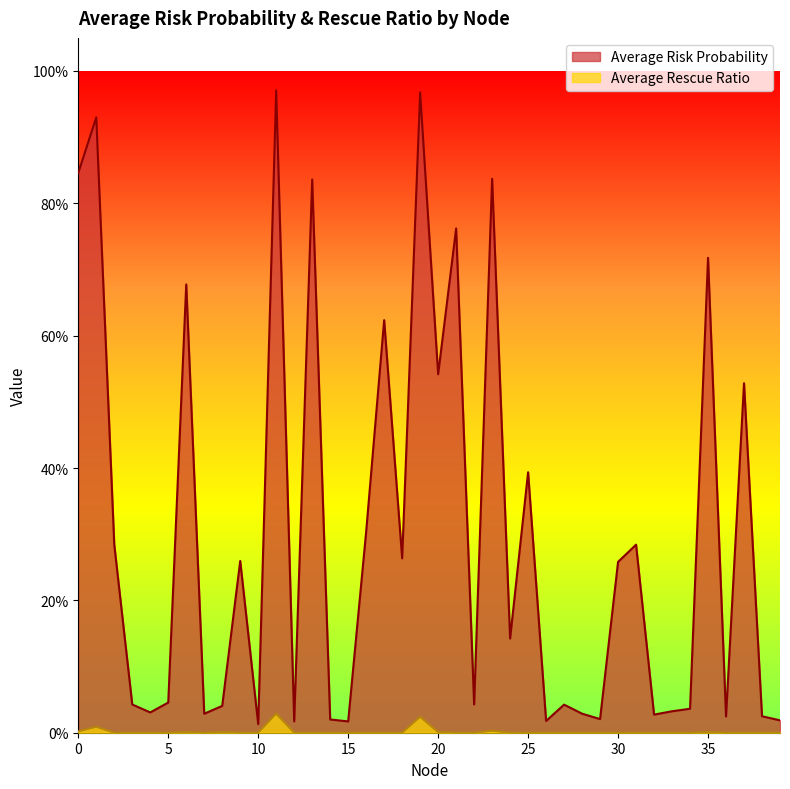

Rank the series at 38 from highest to lowest value.

Average Risk Probability, Average Rescue Ratio